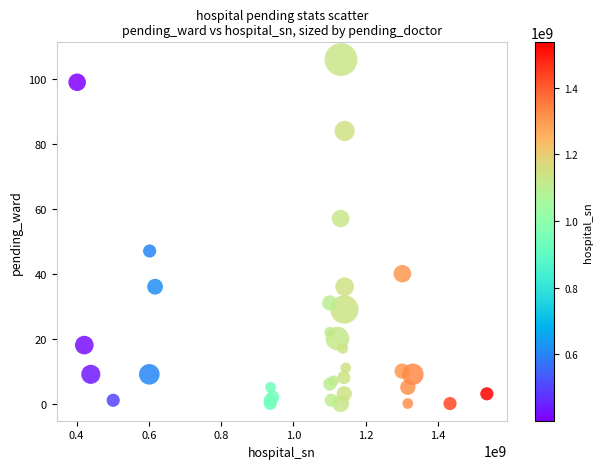

What Y value in the scatter plot is closest to 53?

57